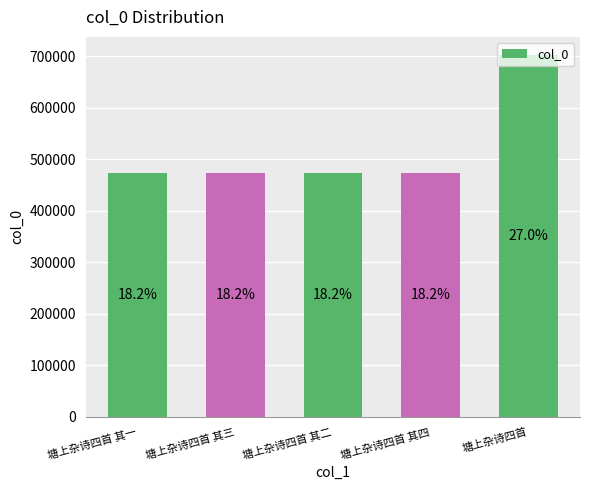

At which category does the chart reach its minimum across all series?

塘上杂诗四首 其一